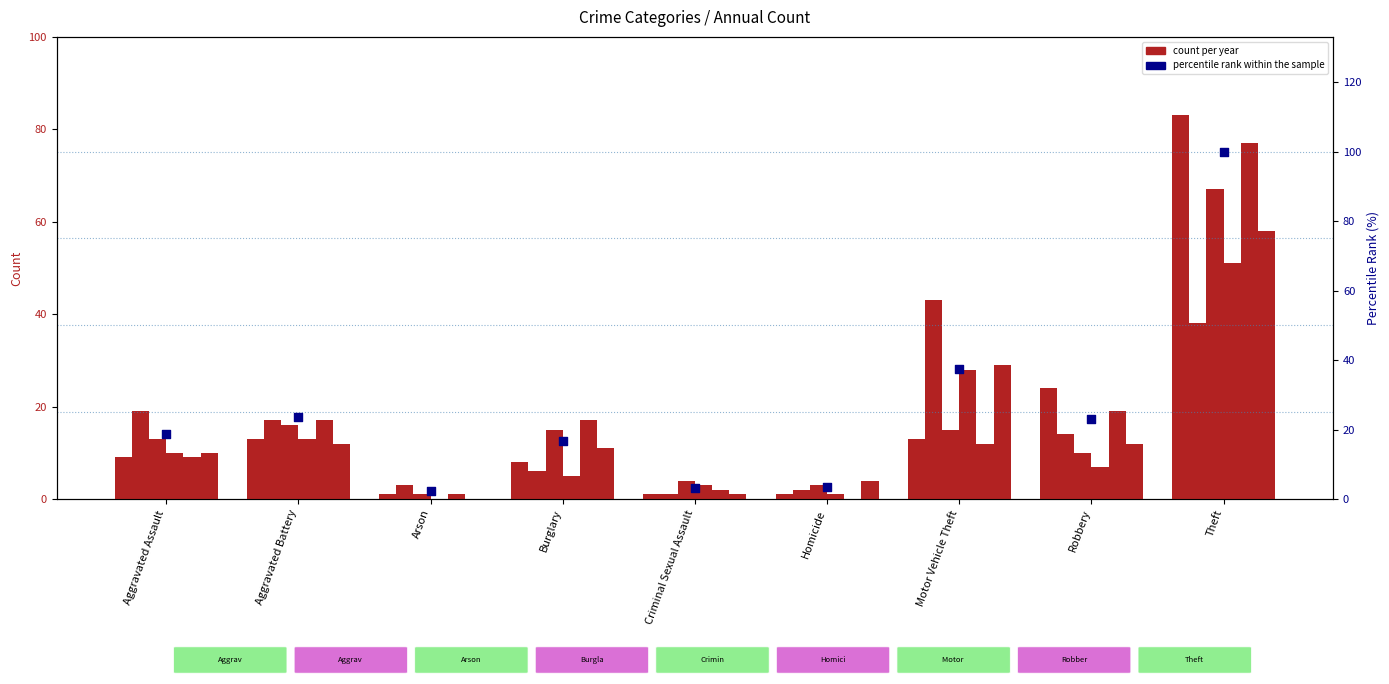

Between Aggravated Battery and Criminal Sexual Assault, which is larger?

Aggravated Battery